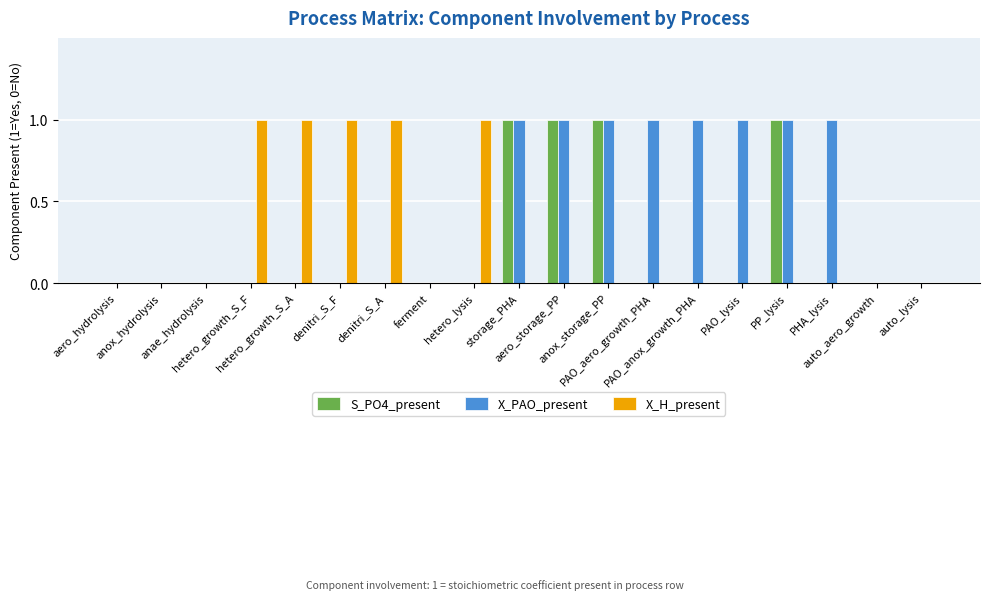

Which series has the largest total across all categories?

X_PAO_present